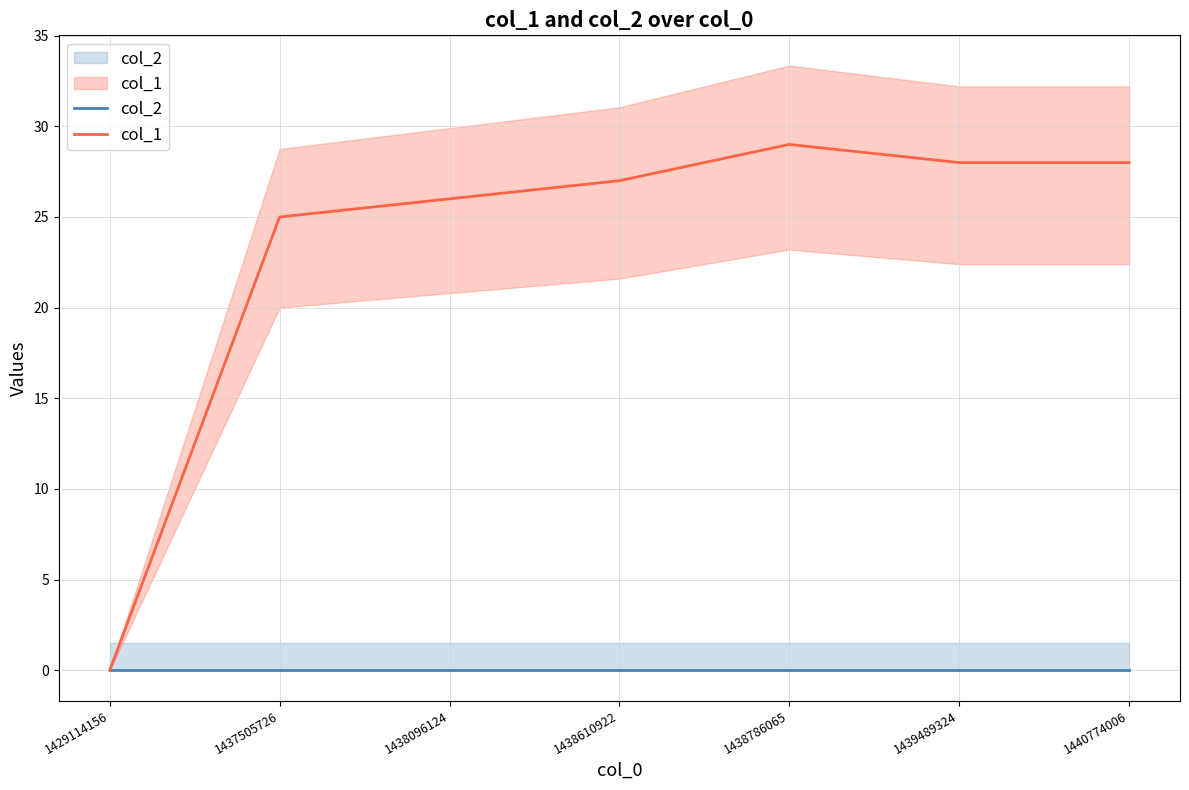

How many lines are shown in the chart?

2